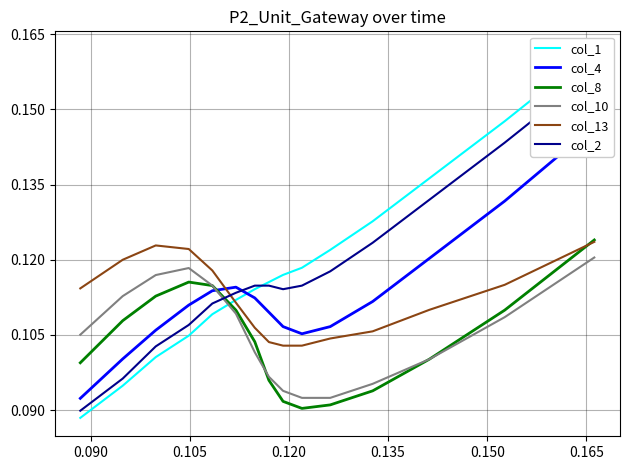

True or false: col_13 and col_10 cross at least once.

False